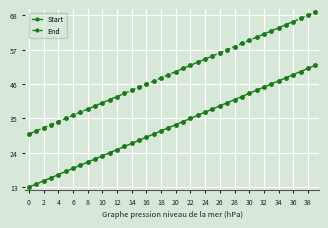

What is the difference between the maximum and minimum values in the End series?

39